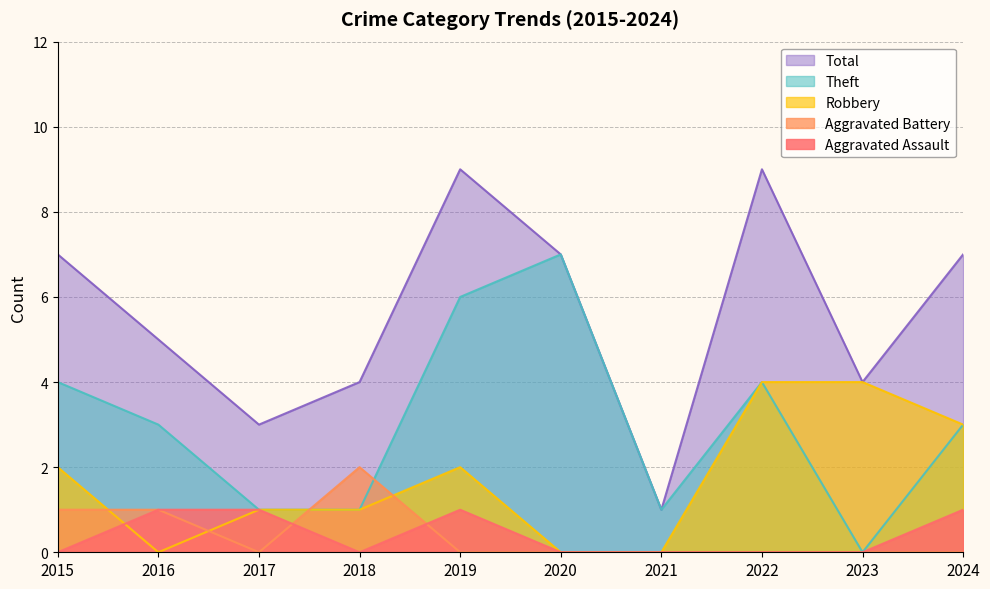

What is the difference between the Aggravated Battery values at 2015 and 2023?

1